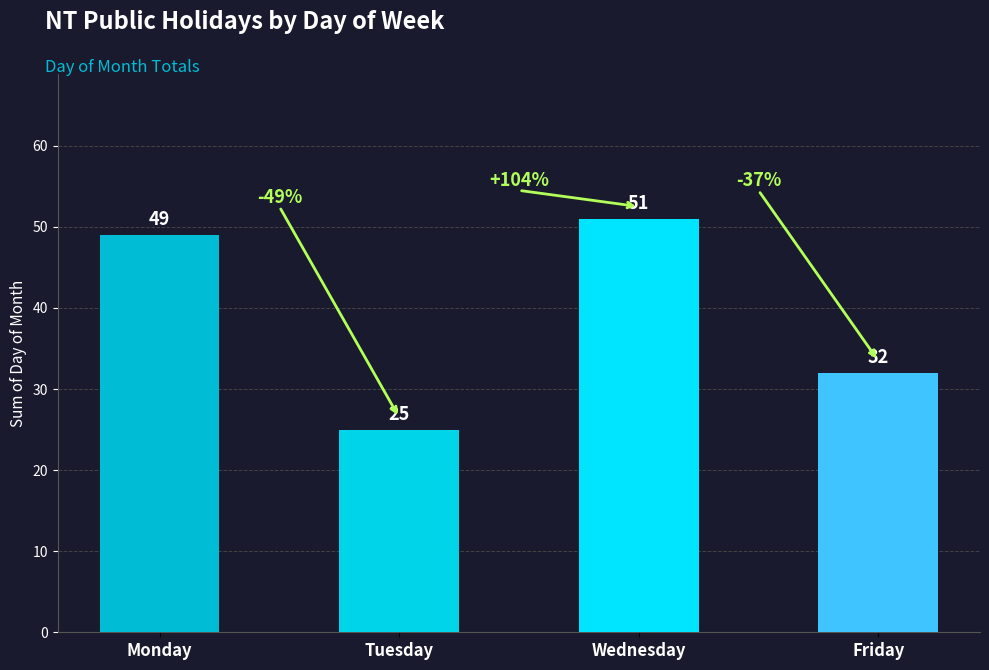

What is the sum of all values?

157